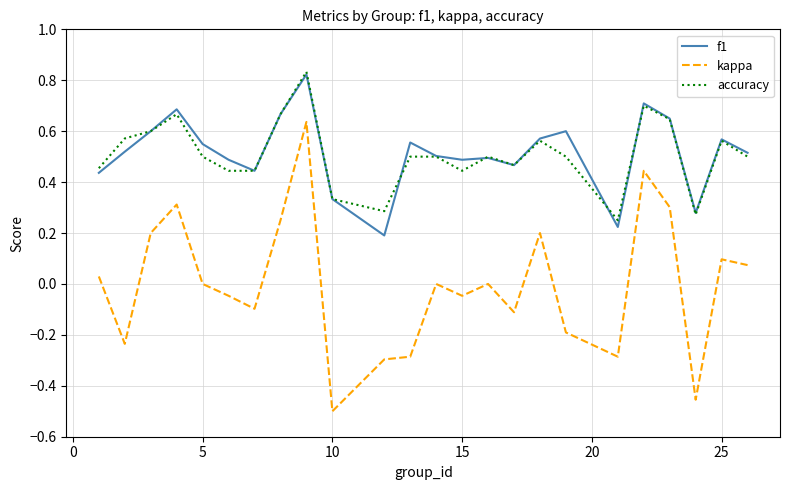

What are all the series names shown in the legend?

f1, kappa, accuracy